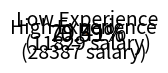

How many slices are in this pie chart?

2